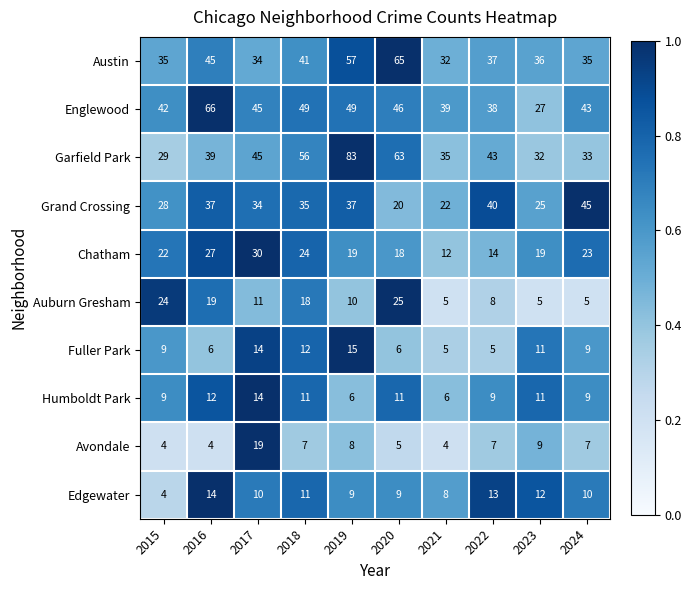

What is the difference between the Chatham values at 2022 and 2015?

8